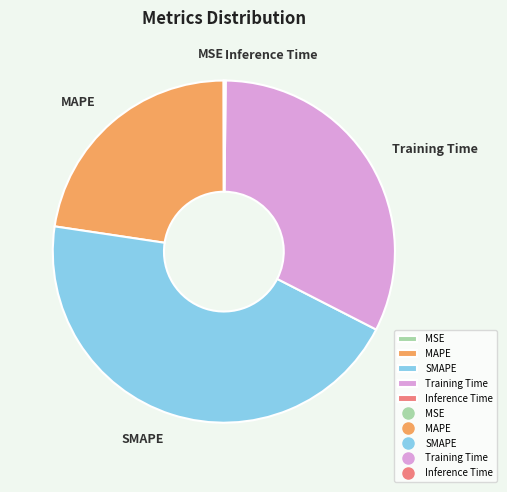

Is it true that SMAPE is 45% of the pie?

True